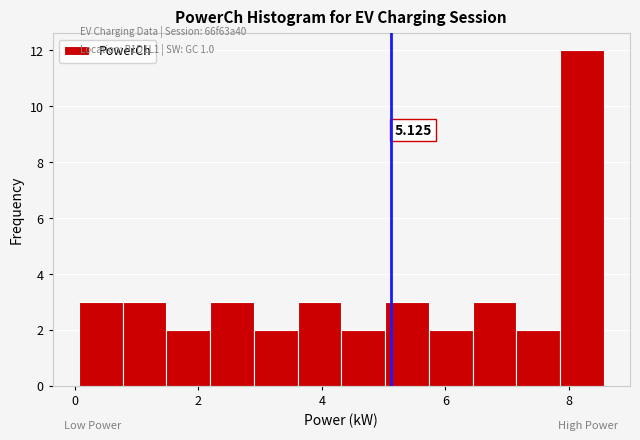

Around what value on the x-axis is the tallest bar? Give the approximate position of its centre, as read against the axis.

8.2